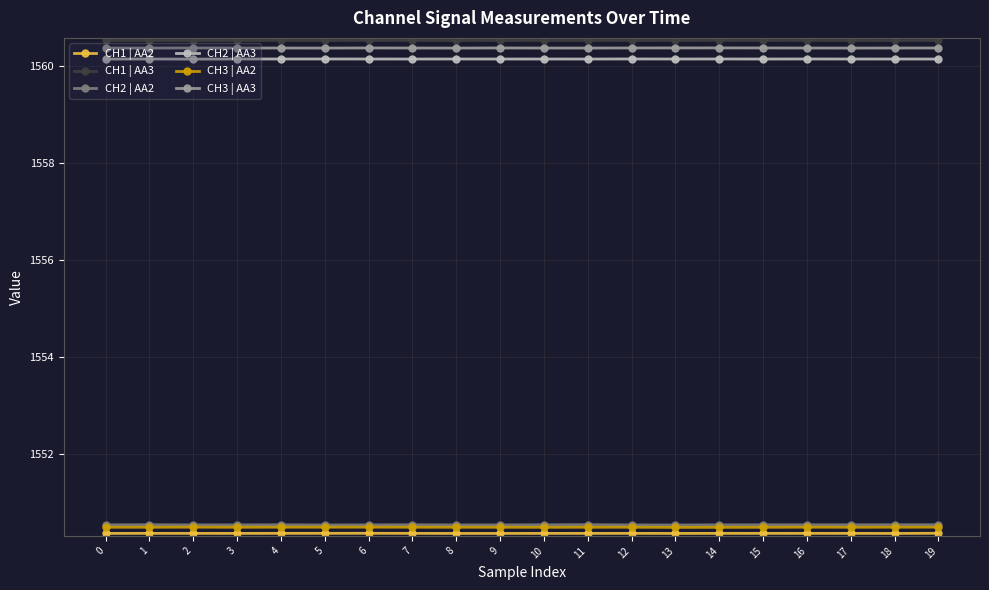

True or false: CH3 | AA2 and CH2 | AA3 cross at least once.

False